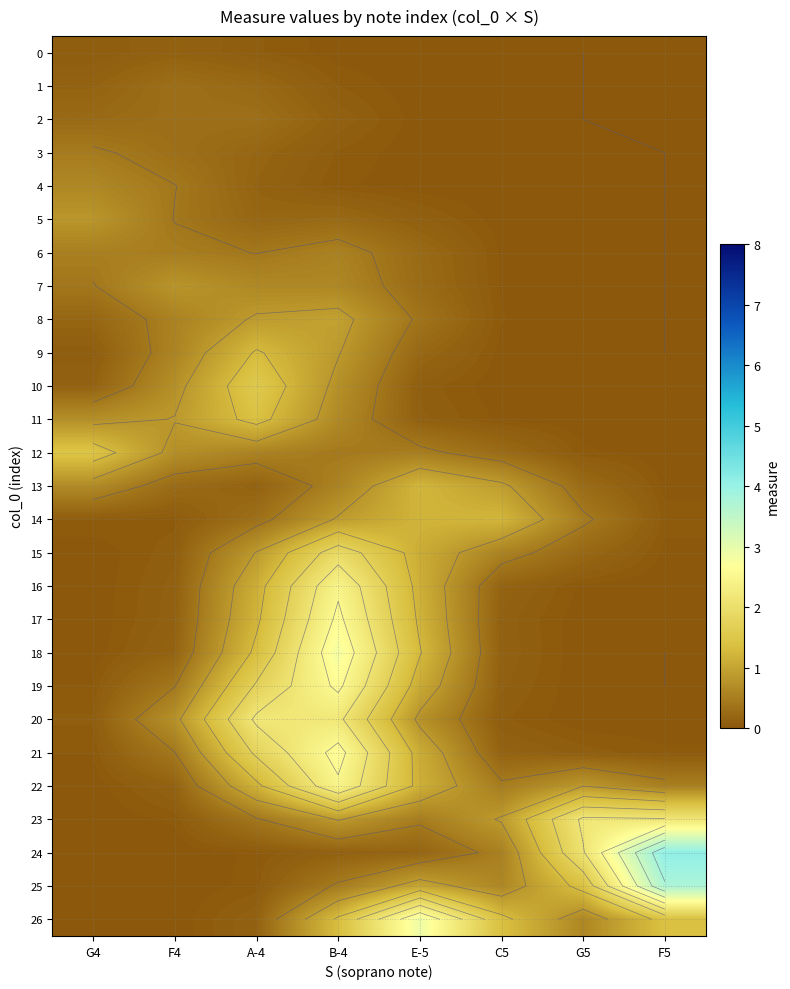

At which label does 10 reach its peak?

A-4